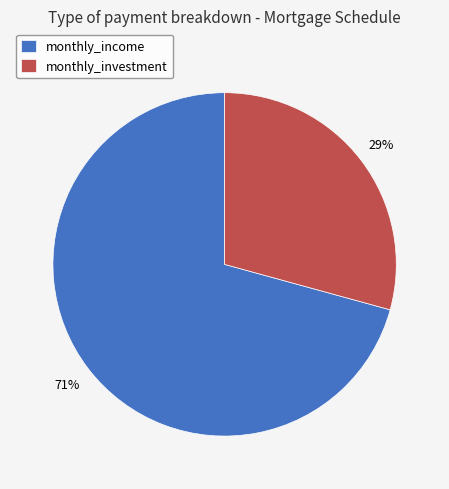

How many segments does this pie chart have?

2